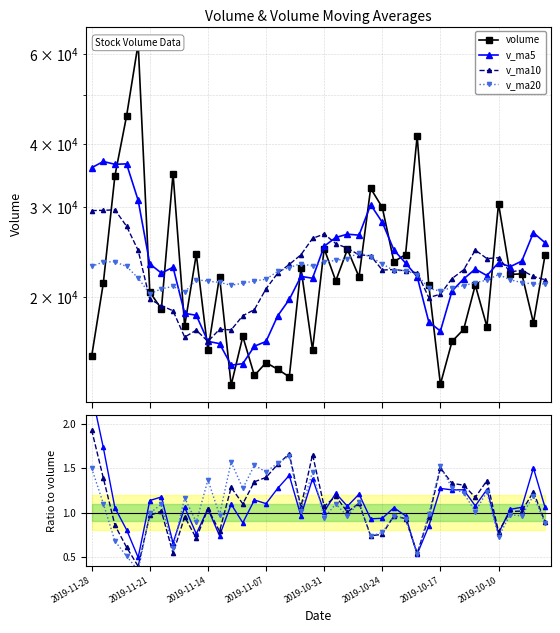

True or false: v_ma10 and volume intersect in this chart.

True